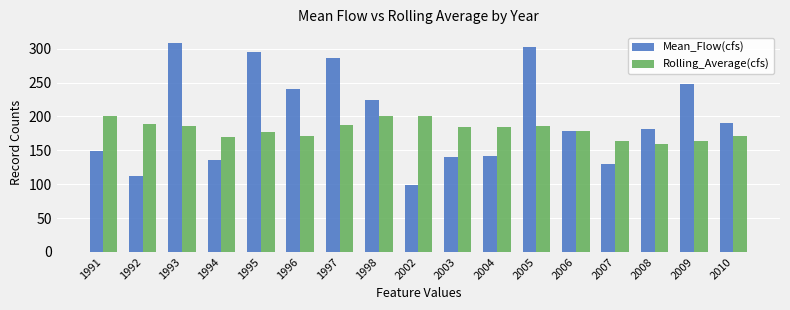

How many bars are there in total?

34